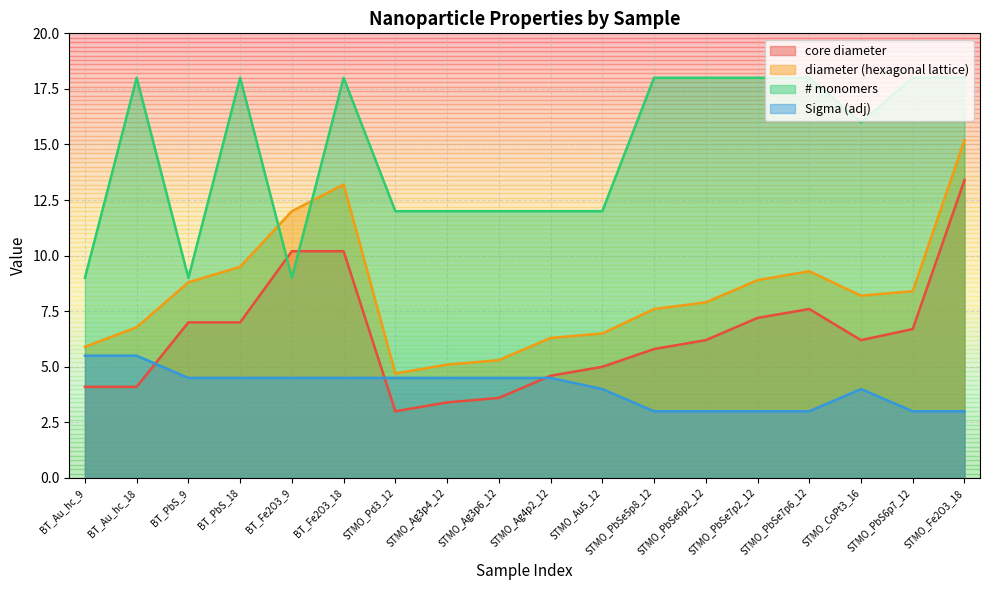

True or false: diameter (hexagonal lattice) and core diameter cross at least once.

False